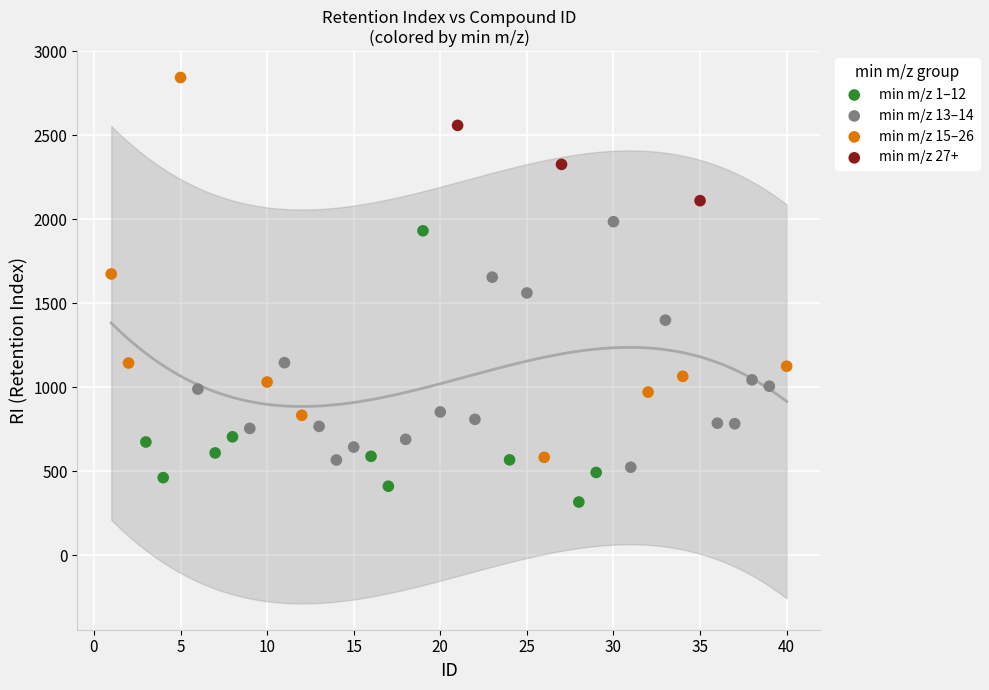

Which series reaches the minimum Y coordinate?

min m/z 1–12